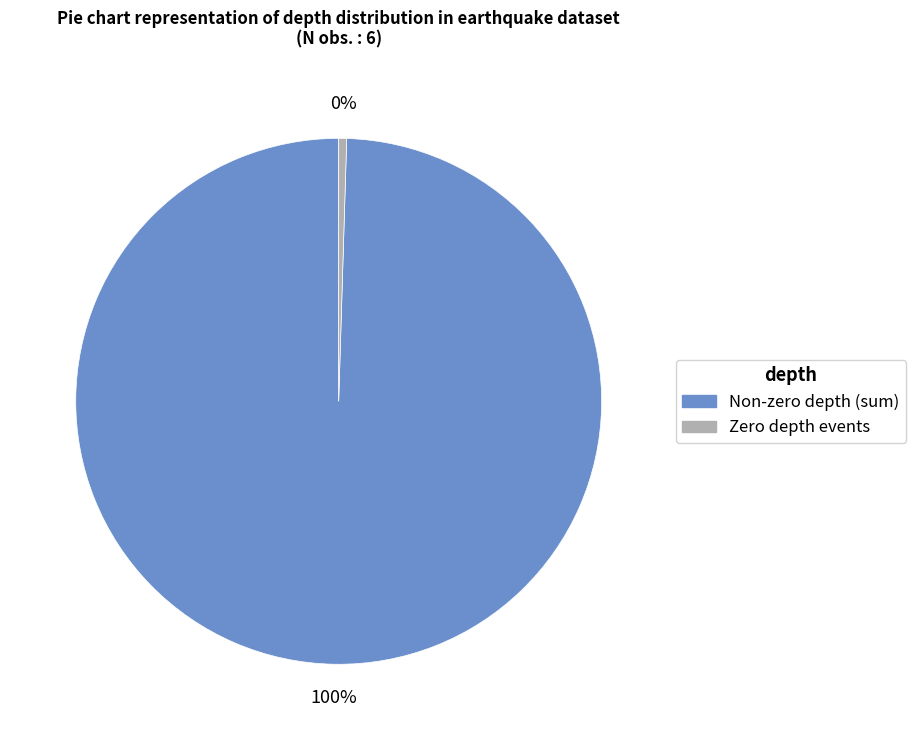

To the nearest percent, what is the average slice percentage?

50%